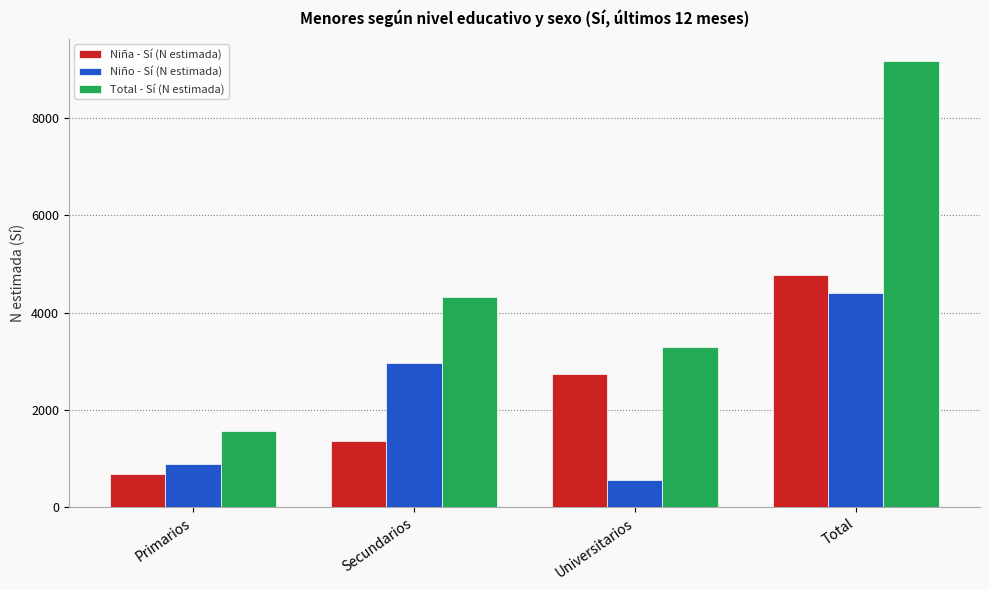

Which series has the largest total across all categories?

Total - Sí (N estimada)